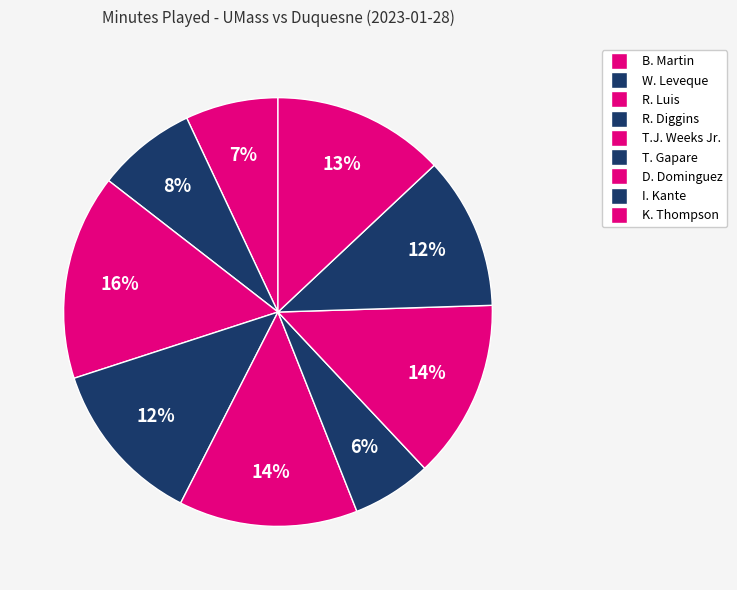

How many slices are in this pie chart?

9